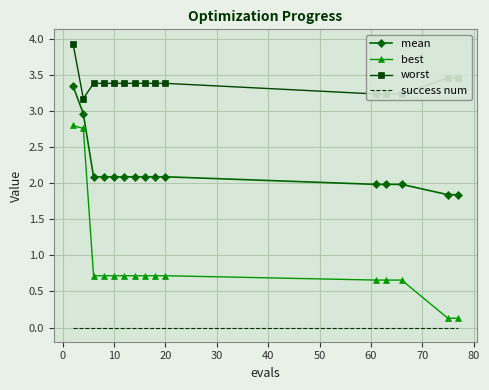

What is the maximum value shown in the chart?

3.9